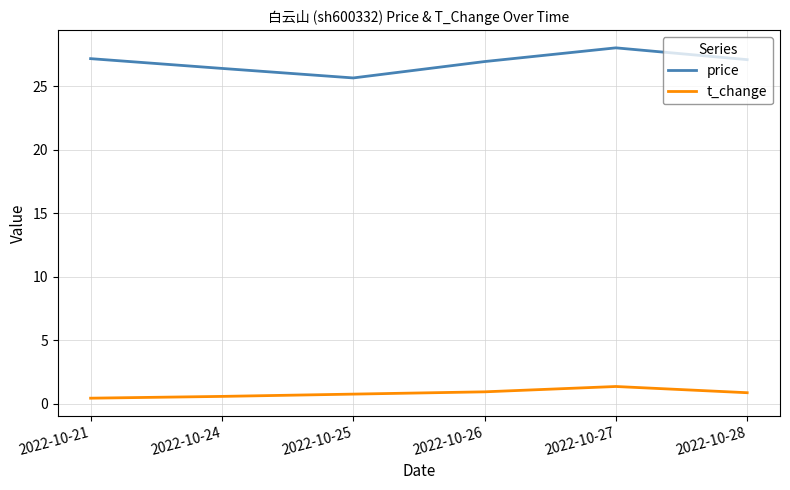

What is the difference between the maximum and minimum values in the t_change series?

0.9